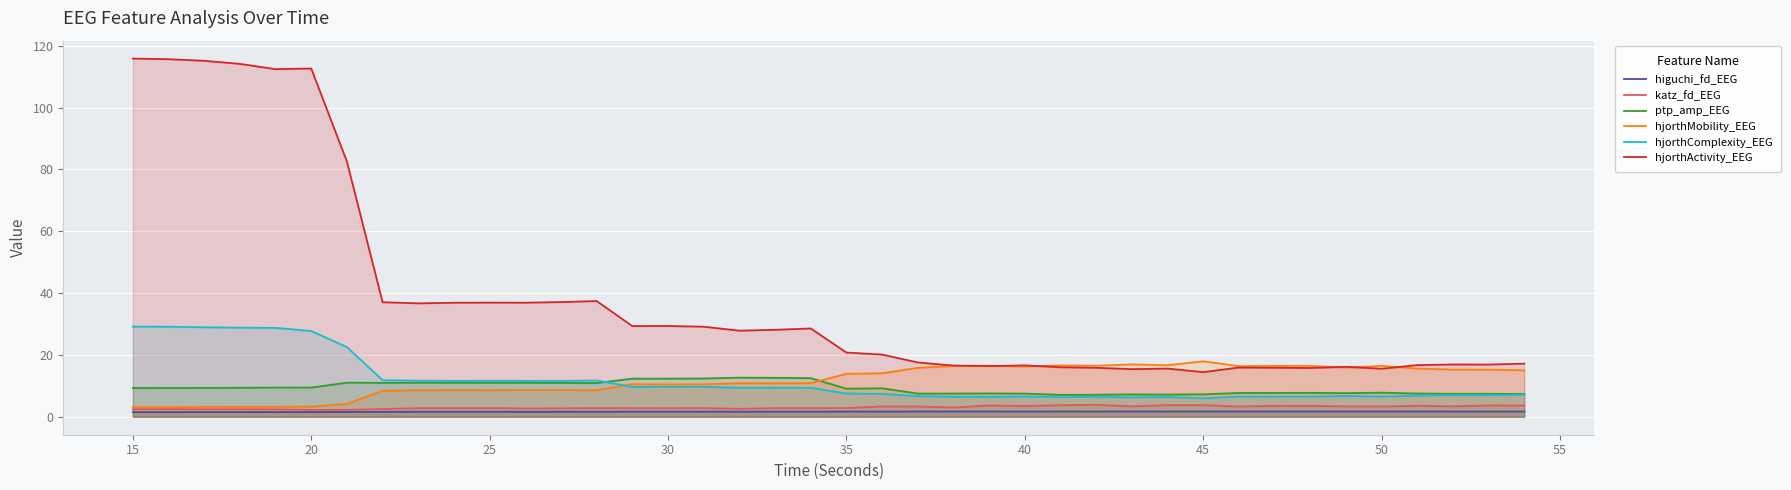

Count the number of categories in the chart.

40